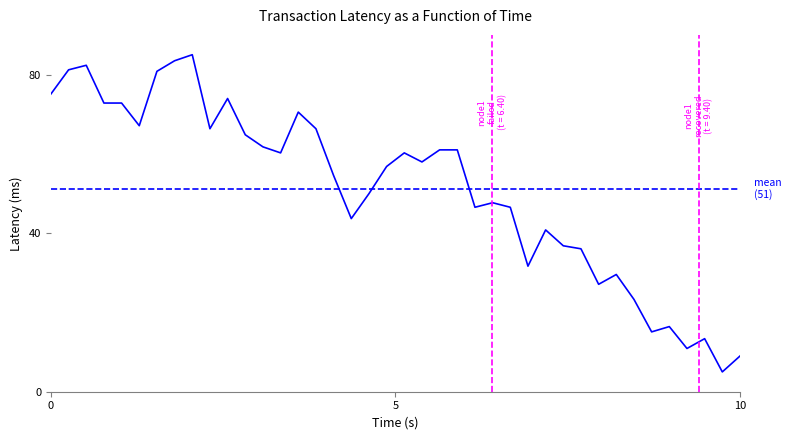

List the labels in order of value, largest first.

8, 7, 2, 1, 6, 0, 10, 3, 4, 14, 5, 9, 15, 11, 12, 22, 23, 13, 20, 21, 19, 16, 18, 25, 24, 26, 17, 28, 29, 30, 27, 32, 31, 33, 35, 34, 37, 36, 39, 38